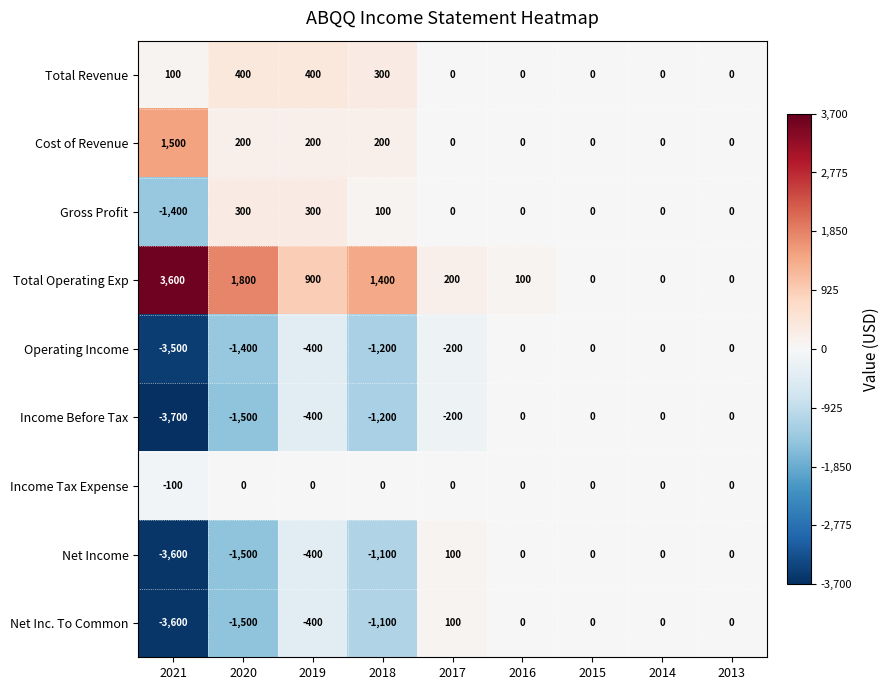

Which series has the largest range (max minus min)?

Income Before Tax